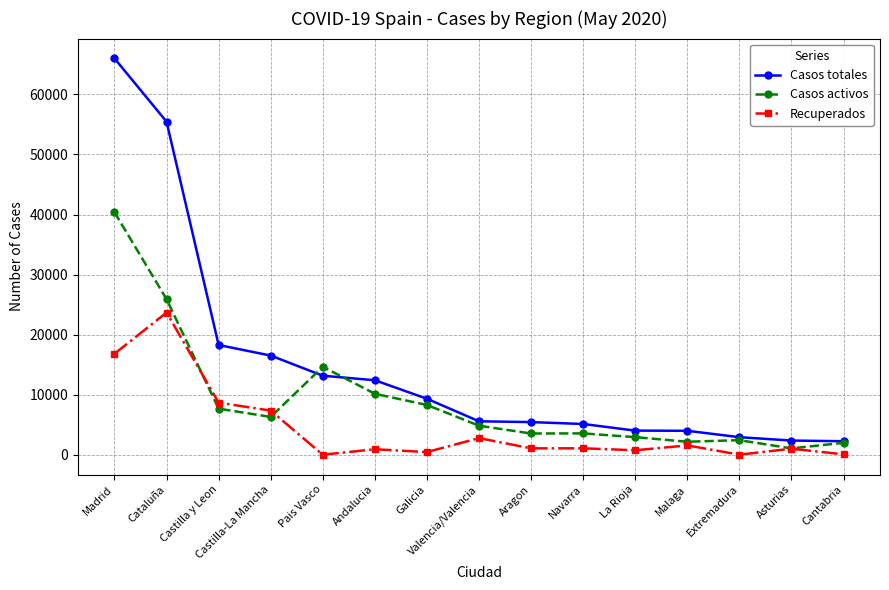

In Recuperados, how many points are lower than both neighbors (excluding endpoints)?

5